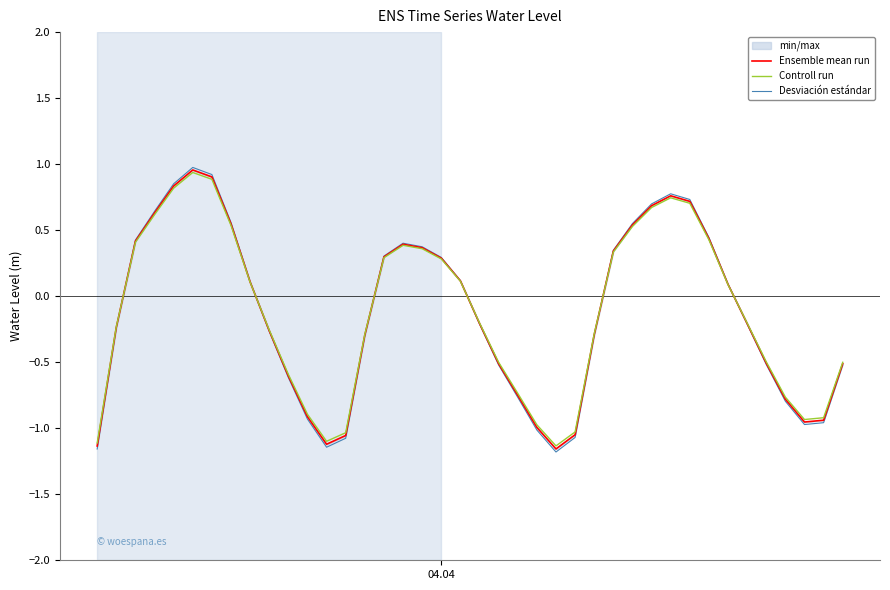

Rank the series by their average value, from lowest to highest.

Desviación estándar, Ensemble mean run, Controll run